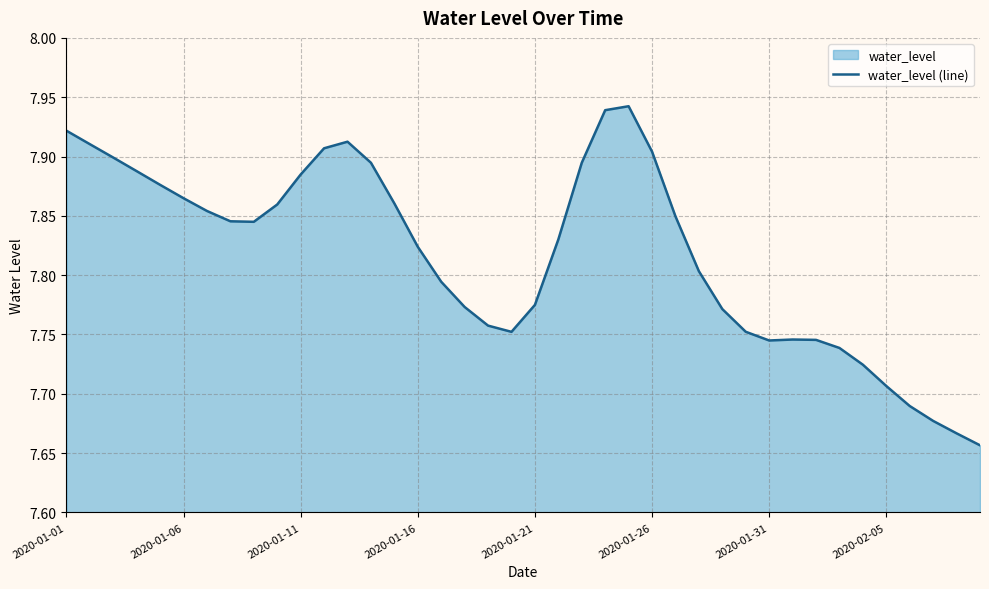

How many lines are shown in the chart?

1